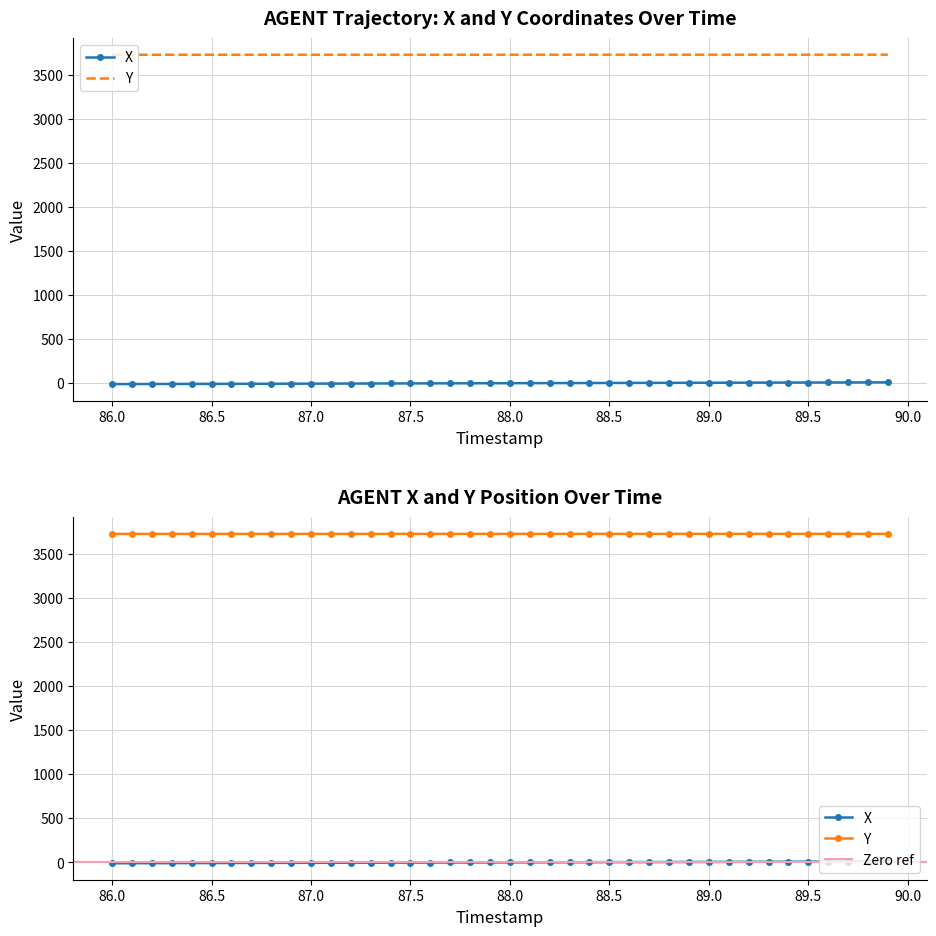

True or false: Y and X intersect in this chart.

False